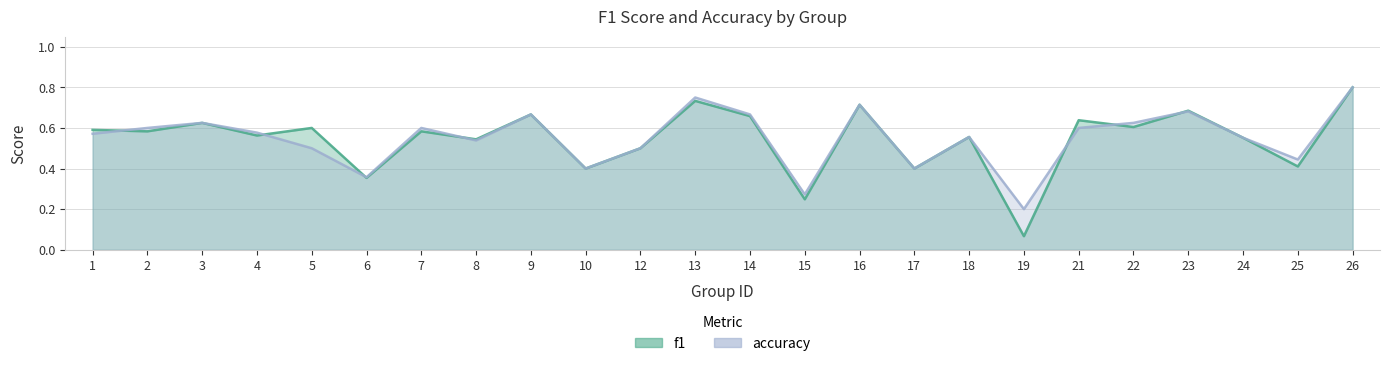

Rank the categories by f1 value from highest to lowest.

26, 13, 16, 23, 9, 14, 21, 3, 22, 5, 1, 2, 7, 4, 18, 24, 8, 12, 25, 10, 17, 6, 15, 19